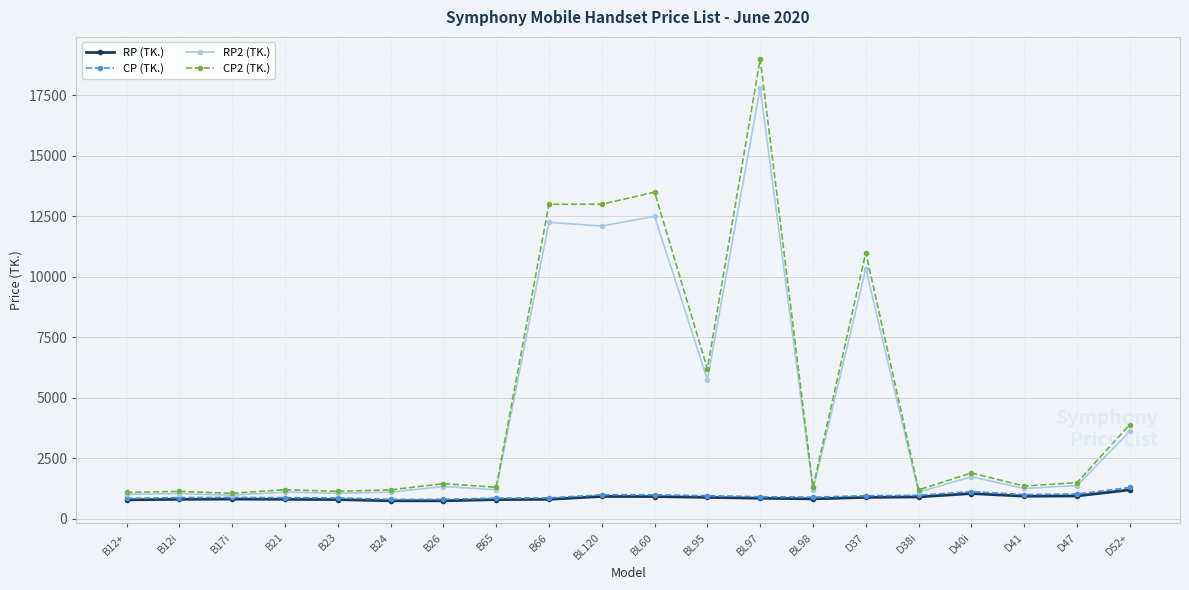

What position from the left is B26?

7